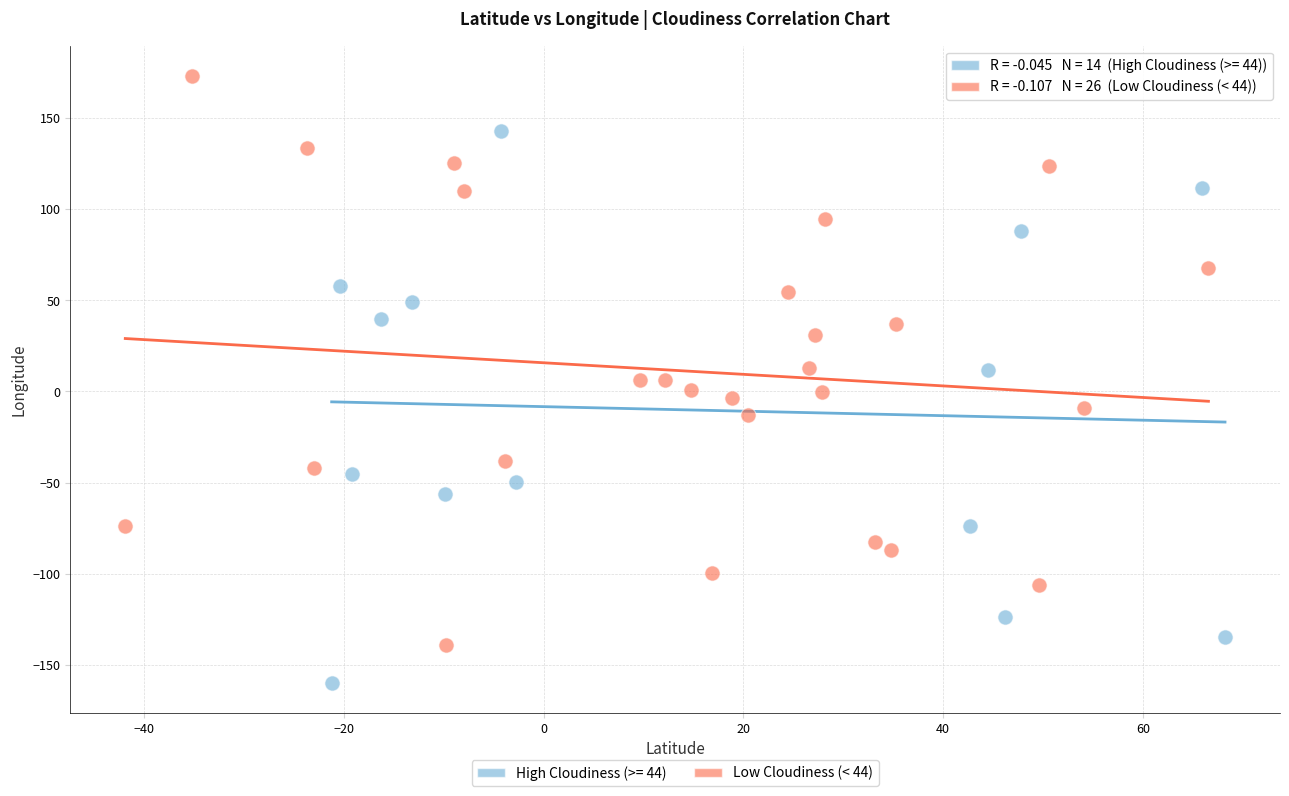

Which series reaches the minimum Y coordinate?

High Cloudiness (>= 44)